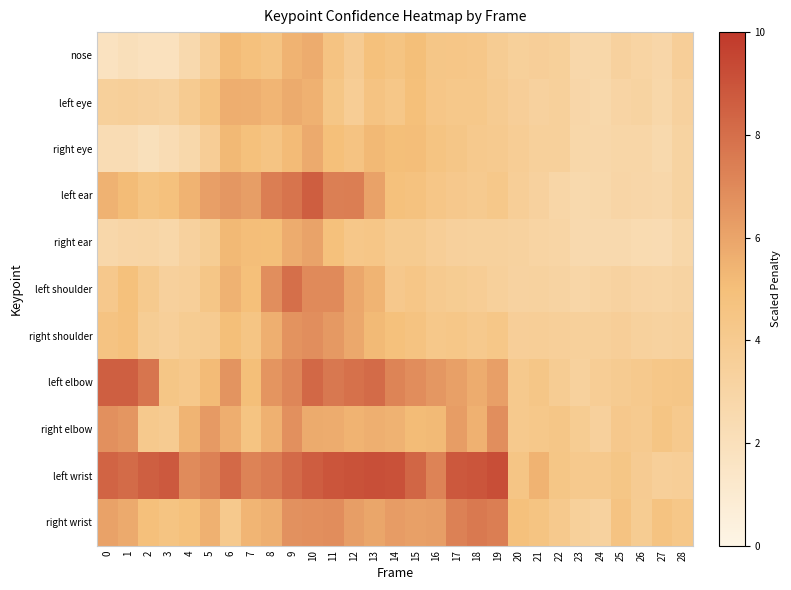

Between 20 and 11, which is larger?

11